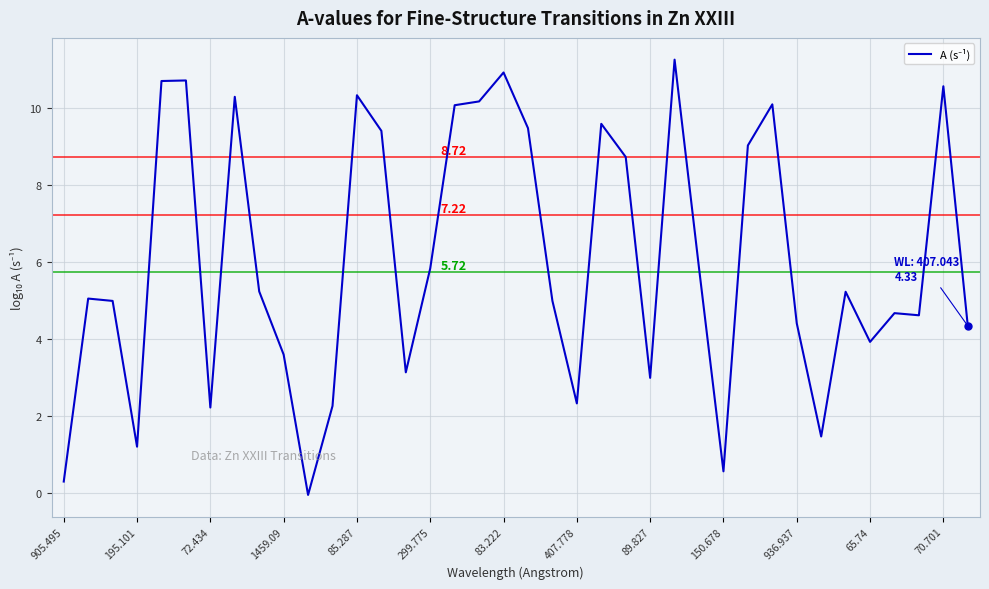

Does the chart have visible grid lines?

Yes